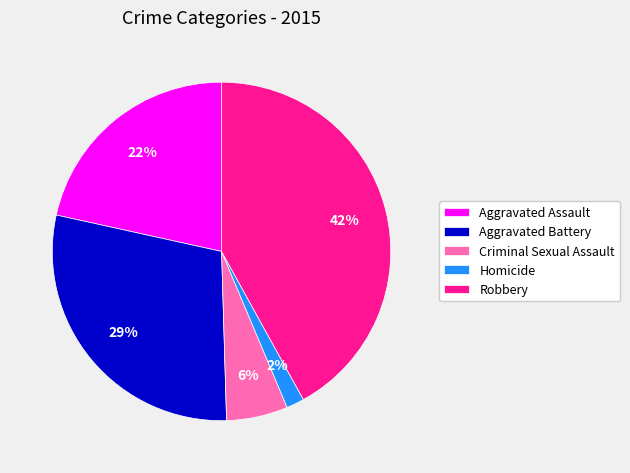

What percentage is the Homicide slice, to the nearest percent?

2%